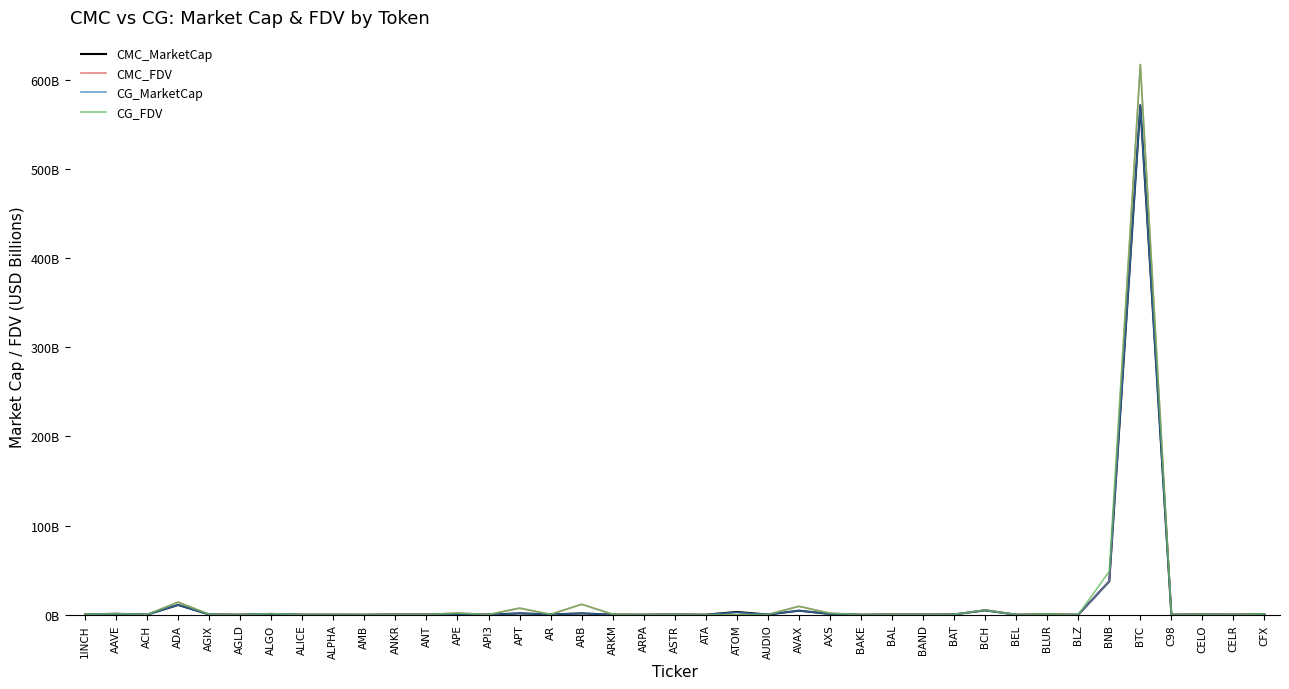

Reading left to right, transcribe all the data shown in this chart.

CMC_MarketCap: 1INCH=0.3	AAVE=1.0	ACH=0.1	ADA=11.0	AGIX=0.3	AGLD=0.0	ALGO=0.9	ALICE=0.0	ALPHA=0.1	AMB=0.0	ANKR=0.3	ANT=0.2	APE=0.7	API3=0.1	APT=1.5	AR=0.4	ARB=1.5	ARKM=0.1	ARPA=0.1	ASTR=0.3	ATA=0.0	ATOM=3.1	AUDIO=0.2	AVAX=4.5	AXS=0.9	BAKE=0.0	BAL=0.2	BAND=0.2	BAT=0.3	BCH=4.9	BEL=0.0	BLUR=0.2	BLZ=0.0	BNB=37.5	BTC=571.4	C98=0.1	CELO=0.3	CELR=0.1	CFX=0.6
CMC_FDV: 1INCH=0.5	AAVE=1.1	ACH=0.2	ADA=14.1	AGIX=0.4	AGLD=0.0	ALGO=1.1	ALICE=0.1	ALPHA=0.1	AMB=0.0	ANKR=0.3	ANT=0.2	APE=1.9	API3=0.1	APT=7.4	AR=0.4	ARB=11.7	ARKM=0.5	ARPA=0.1	ASTR=0.5	ATA=0.1	ATOM=0.0	AUDIO=0.2	AVAX=9.4	AXS=1.6	BAKE=0.0	BAL=0.4	BAND=0.2	BAT=0.3	BCH=5.3	BEL=0.1	BLUR=0.9	BLZ=0.0	BNB=37.5	BTC=617.1	C98=0.1	CELO=0.5	CELR=0.1	CFX=0.9
CG_MarketCap: 1INCH=0.3	AAVE=1.0	ACH=0.1	ADA=11.0	AGIX=0.3	AGLD=0.1	ALGO=0.9	ALICE=0.1	ALPHA=0.1	AMB=0.0	ANKR=0.2	ANT=0.2	APE=0.7	API3=0.1	APT=1.5	AR=0.4	ARB=1.5	ARKM=0.1	ARPA=0.0	ASTR=0.3	ATA=0.0	ATOM=2.6	AUDIO=0.2	AVAX=4.5	AXS=0.8	BAKE=0.0	BAL=0.2	BAND=0.2	BAT=0.3	BCH=4.9	BEL=0.0	BLUR=0.2	BLZ=0.0	BNB=37.5	BTC=571.0	C98=0.1	CELO=0.3	CELR=0.1	CFX=0.4
CG_FDV: 1INCH=0.5	AAVE=1.1	ACH=0.2	ADA=14.1	AGIX=0.4	AGLD=0.1	ALGO=1.1	ALICE=0.1	ALPHA=0.1	AMB=0.0	ANKR=0.3	ANT=0.2	APE=1.9	API3=0.1	APT=7.4	AR=0.4	ARB=11.7	ARKM=0.5	ARPA=0.1	ASTR=0.5	ATA=0.1	ATOM=0.0	AUDIO=0.2	AVAX=9.4	AXS=1.6	BAKE=0.0	BAL=0.4	BAND=0.2	BAT=0.3	BCH=5.3	BEL=0.1	BLUR=0.9	BLZ=0.0	BNB=48.7	BTC=616.7	C98=0.1	CELO=0.5	CELR=0.1	CFX=0.9